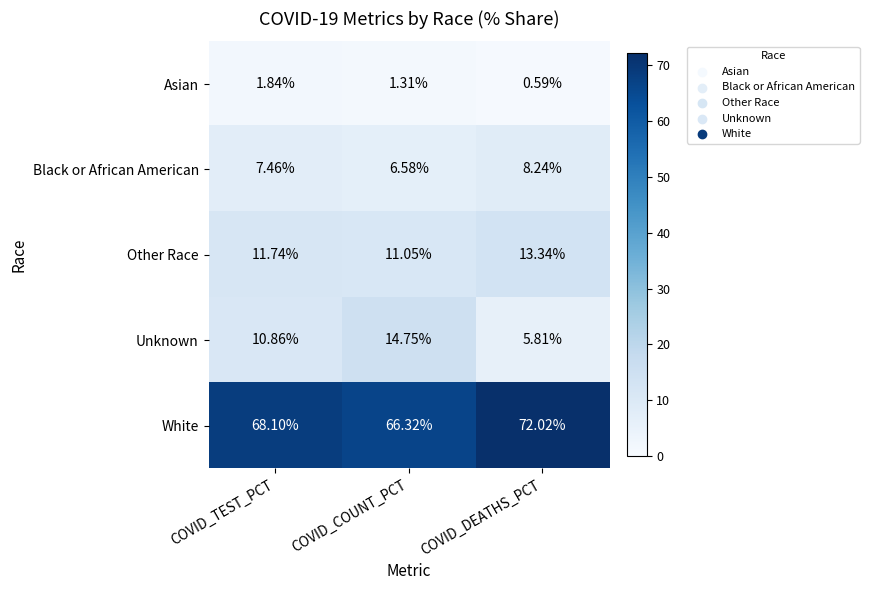

At which label does Unknown reach its minimum?

COVID_DEATHS_PCT